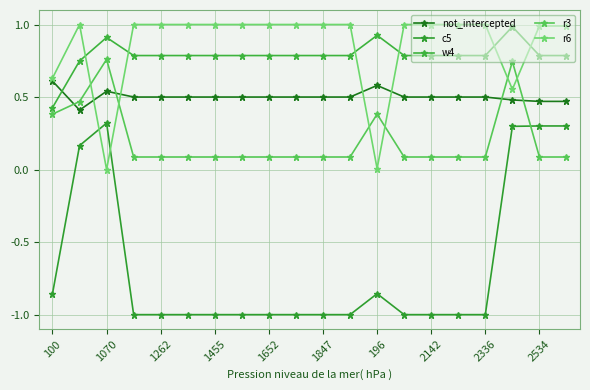

How many series are shown in this chart?

5